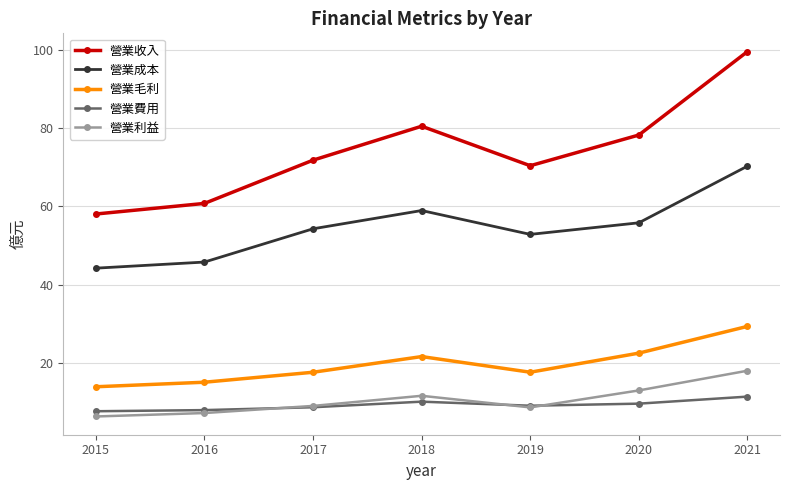

At which label does 營業利益 first exceed 8?

2017